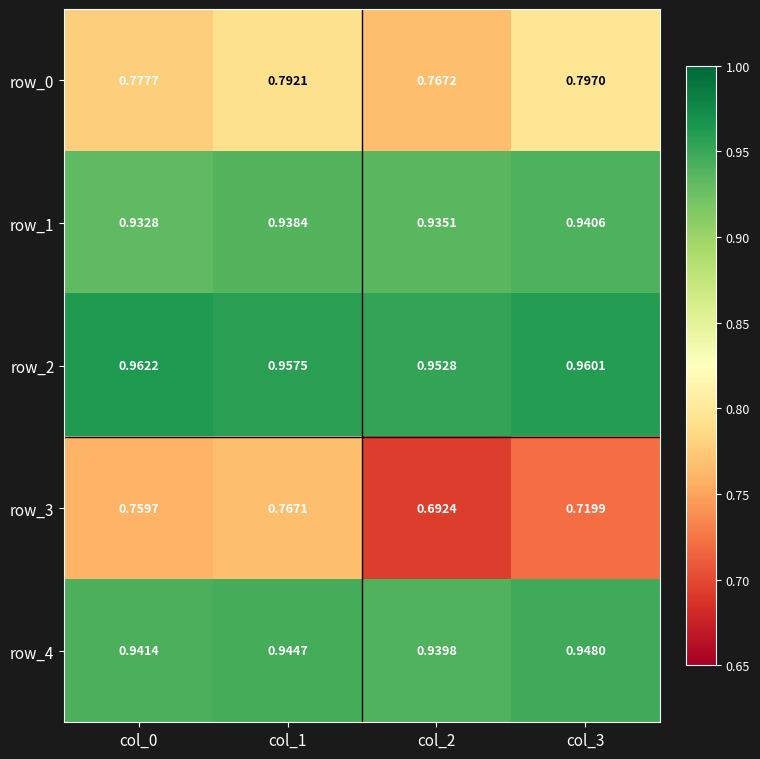

Is the value of row_3 at col_0 greater than the value of row_1 at col_0?

No